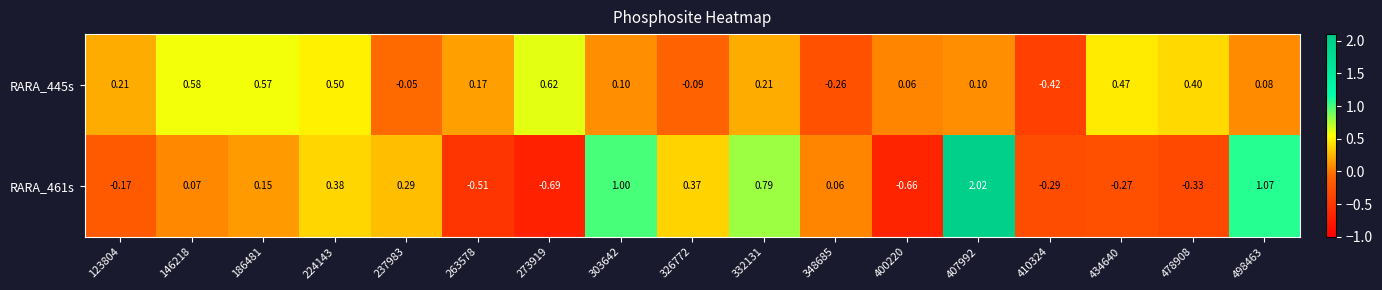

How many values in RARA_461s are above zero?

10